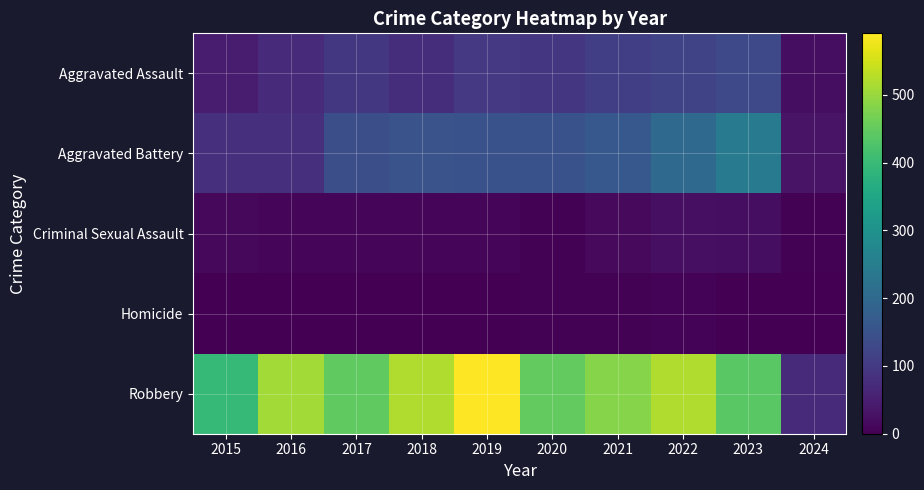

What is the spread (max minus min) of values at 2023?

438